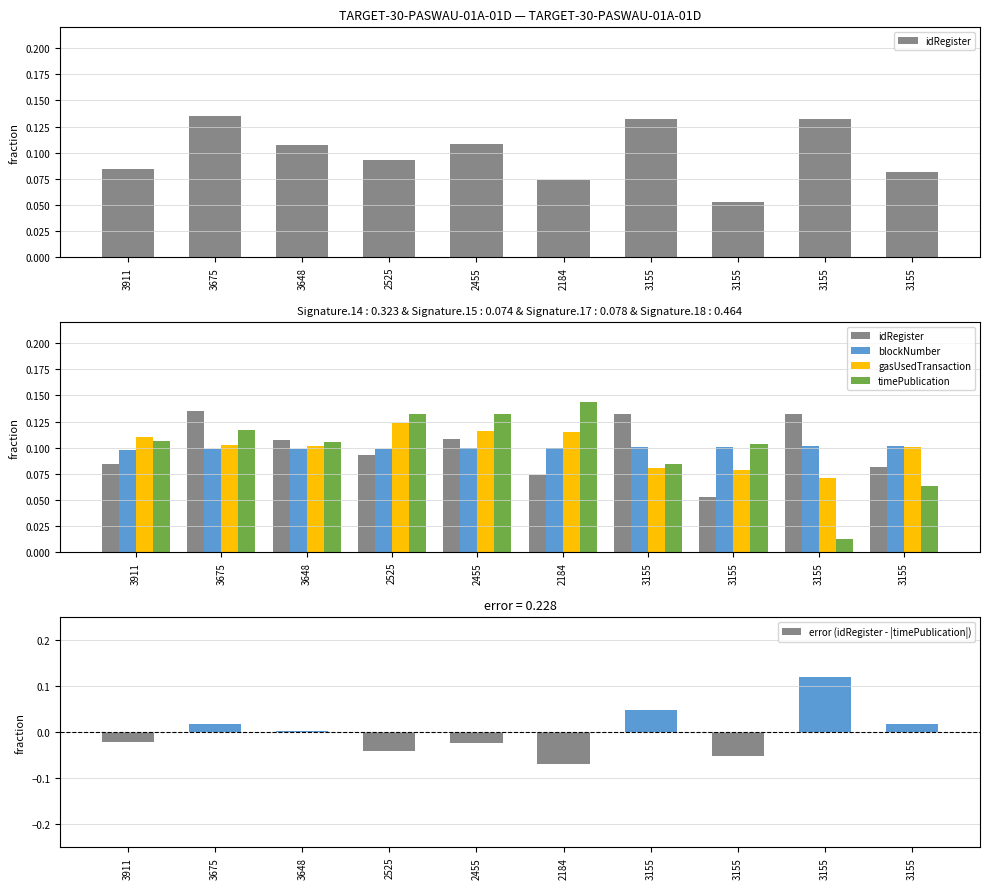

List the series in order of their peak value, lowest first.

blockNumber, error (idRegister - |timePublication|), gasUsedTransaction, idRegister, timePublication